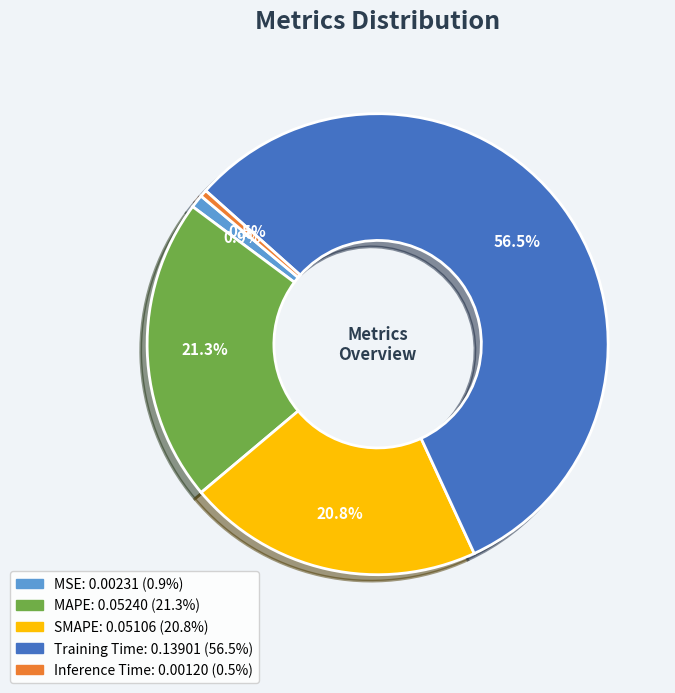

To the nearest percent, what is the average slice percentage?

20%